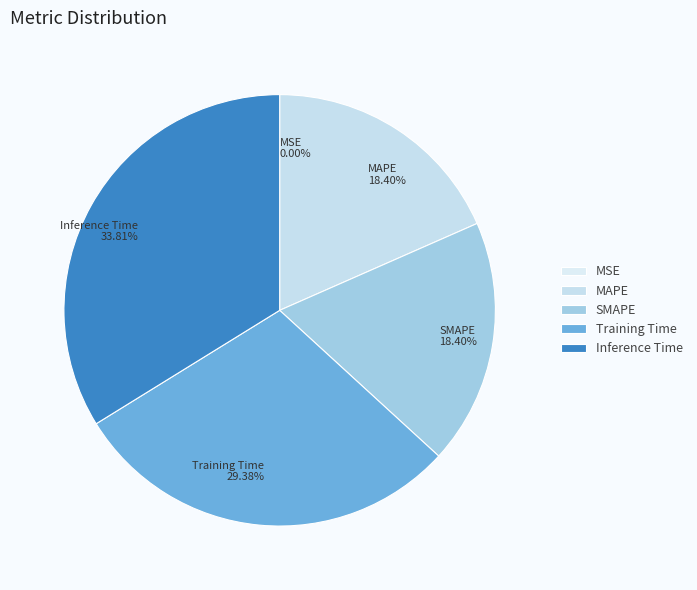

What percentage do Inference Time and Training Time together represent?

63.2%